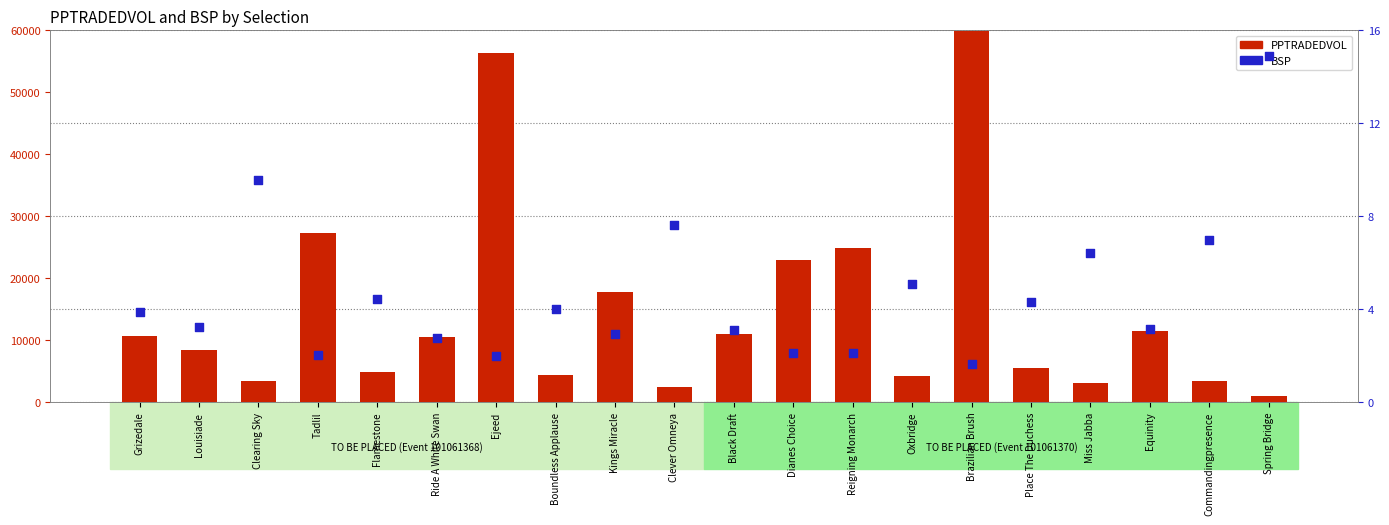

What is the total value across all series at Grizedale?

10661.8